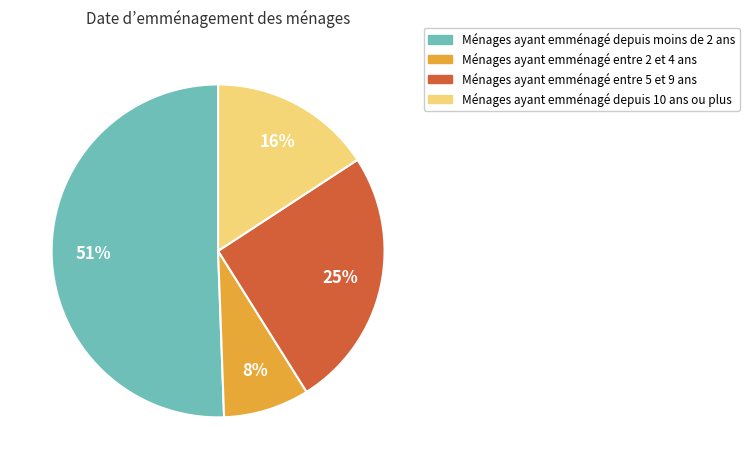

To the nearest percent, what is the average slice percentage?

25%